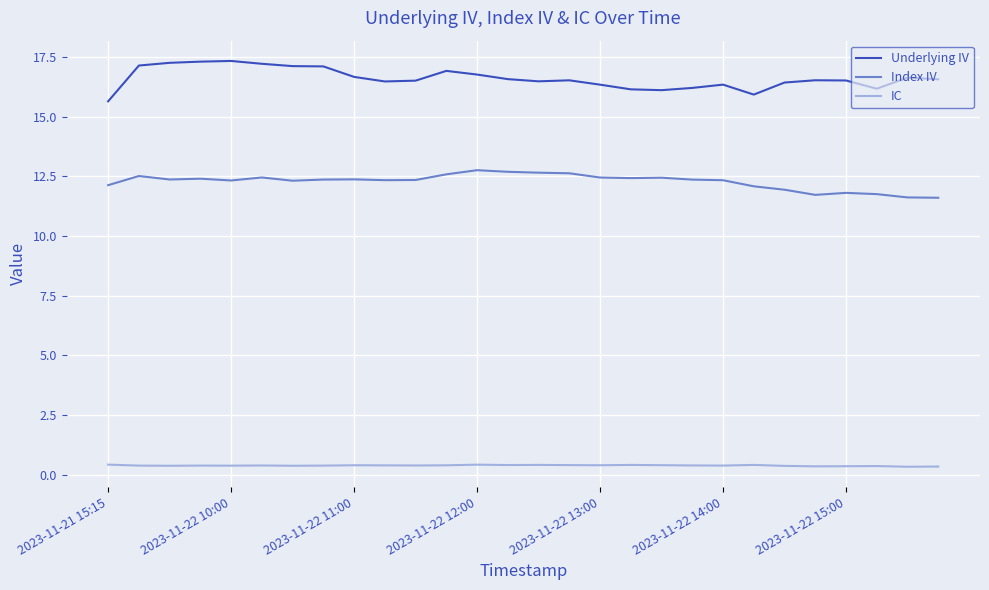

What is the maximum value for Index IV?

12.8